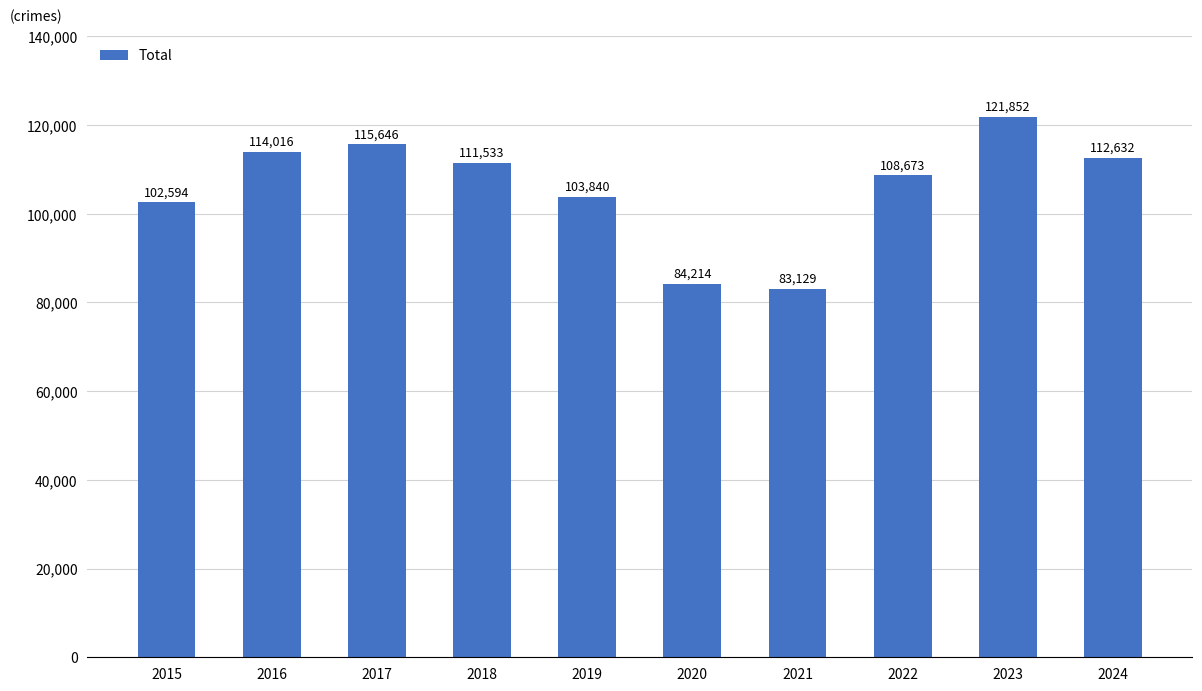

Rank the categories by value from highest to lowest.

2023, 2017, 2016, 2024, 2018, 2022, 2019, 2015, 2020, 2021